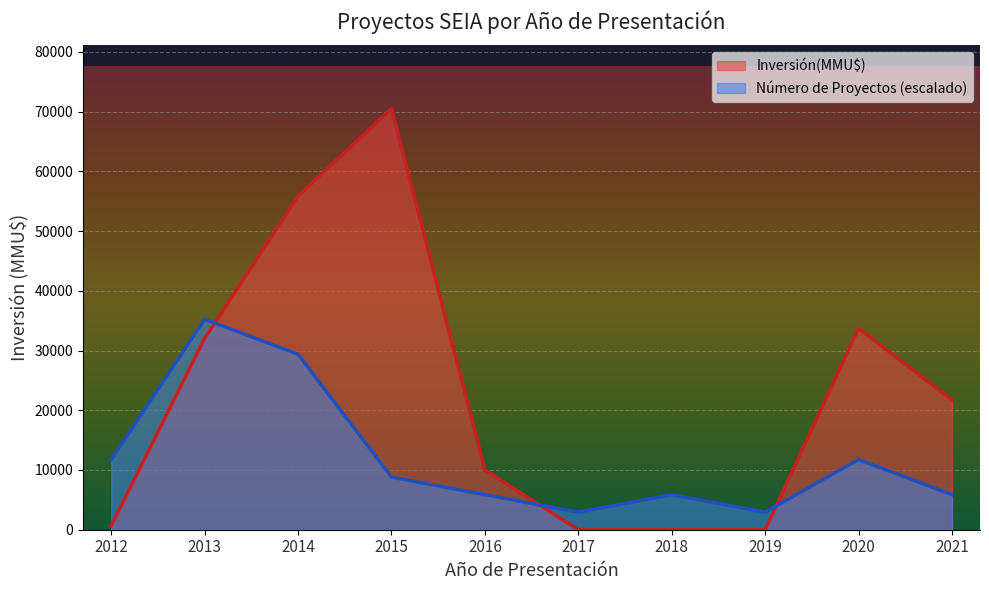

What is the difference between the maximum and minimum values in the Número de Proyectos (escalado) series?

32313.0